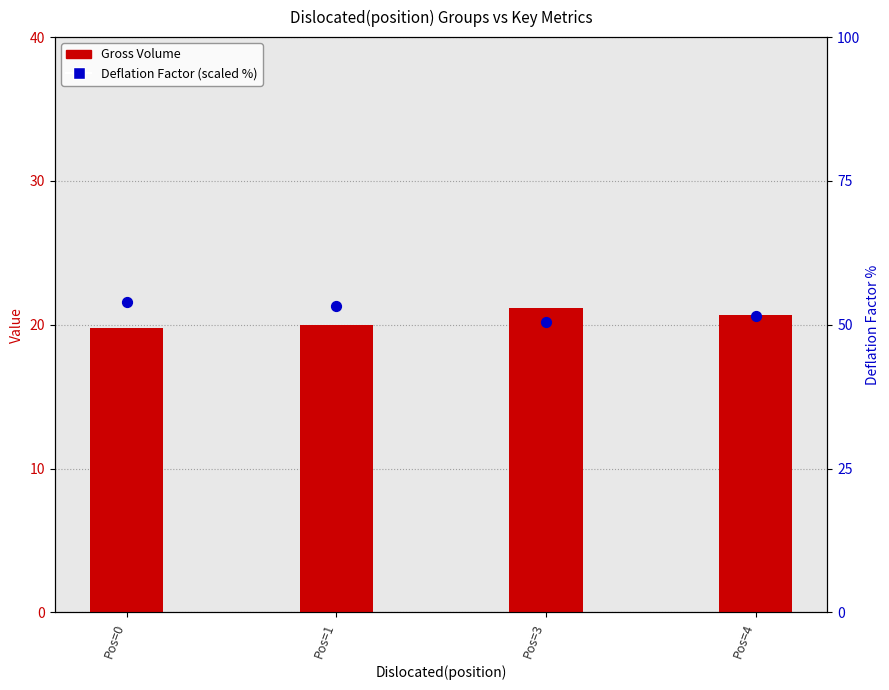

Which series contains the highest Y value?

Deflation Factor (scaled %)